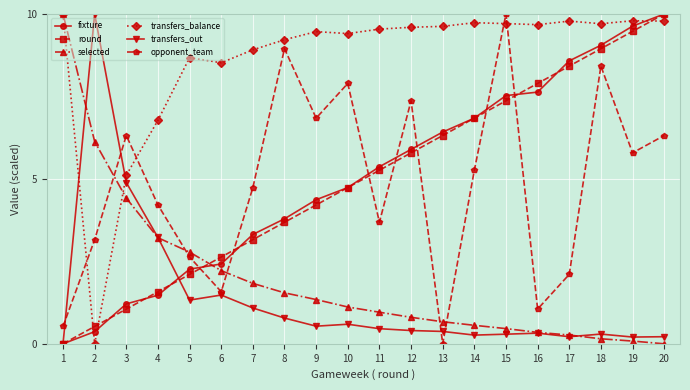

Which series changed the most between 6 and 19?

fixture